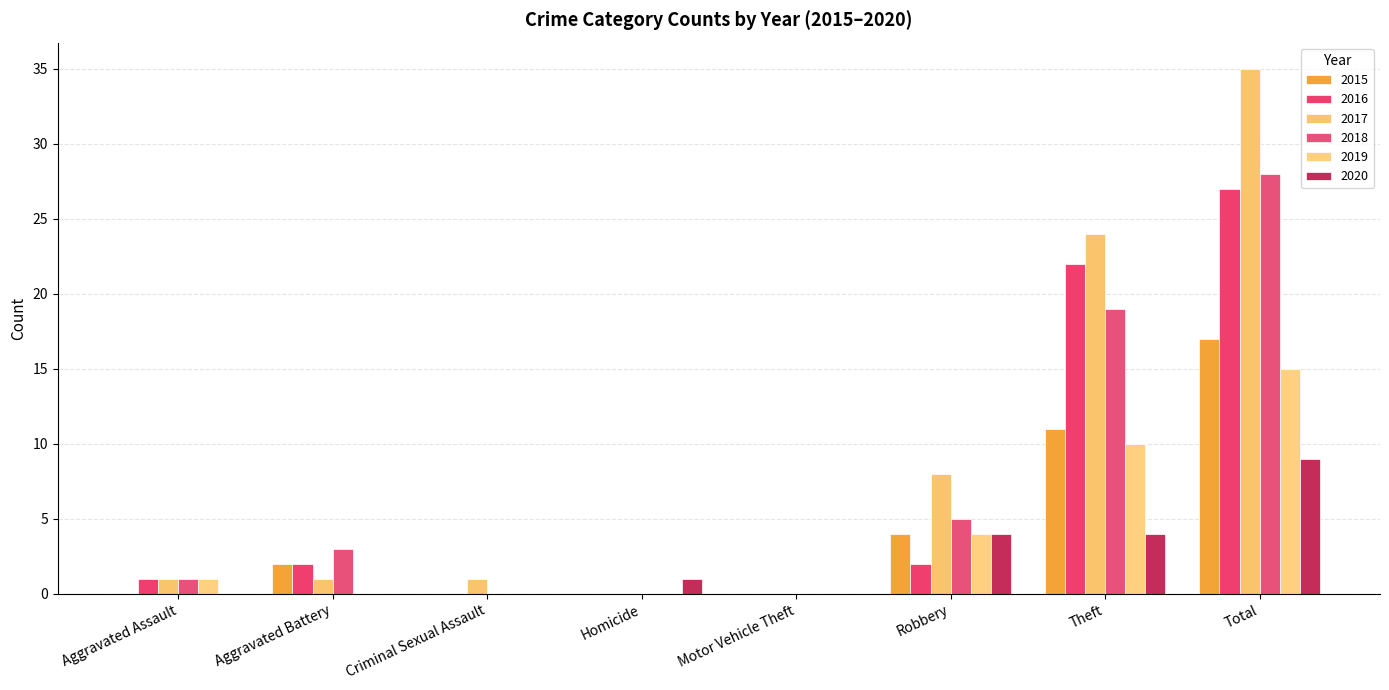

Reading left to right, transcribe all the data shown in this chart.

2015: Aggravated Assault=0	Aggravated Battery=2	Criminal Sexual Assault=0	Homicide=0	Motor Vehicle Theft=0	Robbery=4	Theft=11	Total=17
2016: Aggravated Assault=1	Aggravated Battery=2	Criminal Sexual Assault=0	Homicide=0	Motor Vehicle Theft=0	Robbery=2	Theft=22	Total=27
2017: Aggravated Assault=1	Aggravated Battery=1	Criminal Sexual Assault=1	Homicide=0	Motor Vehicle Theft=0	Robbery=8	Theft=24	Total=35
2018: Aggravated Assault=1	Aggravated Battery=3	Criminal Sexual Assault=0	Homicide=0	Motor Vehicle Theft=0	Robbery=5	Theft=19	Total=28
2019: Aggravated Assault=1	Aggravated Battery=0	Criminal Sexual Assault=0	Homicide=0	Motor Vehicle Theft=0	Robbery=4	Theft=10	Total=15
2020: Aggravated Assault=0	Aggravated Battery=0	Criminal Sexual Assault=0	Homicide=1	Motor Vehicle Theft=0	Robbery=4	Theft=4	Total=9